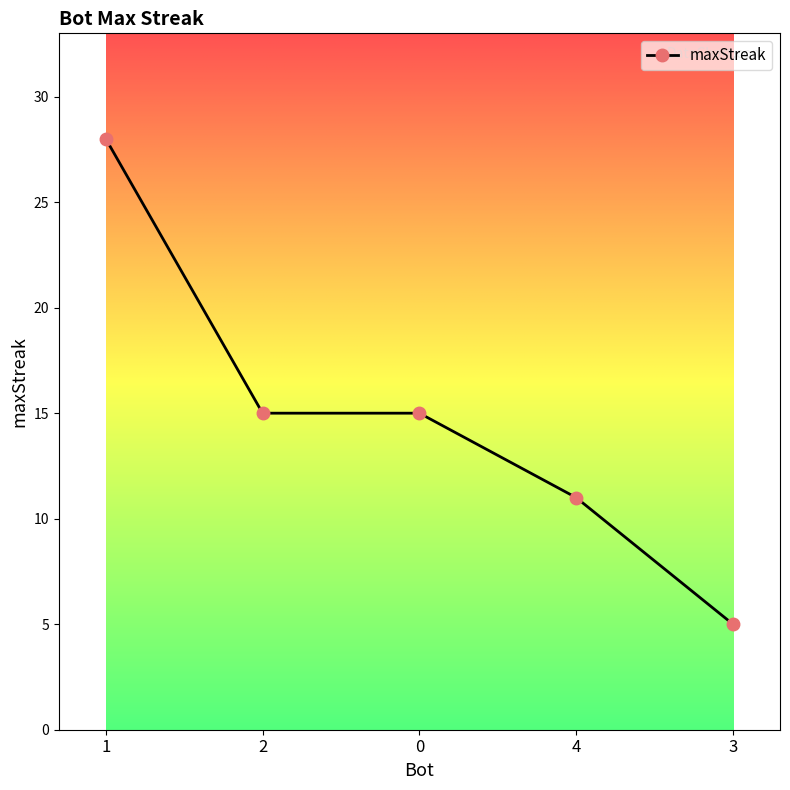

True or false: there are more than 2 points higher than both neighbors.

False